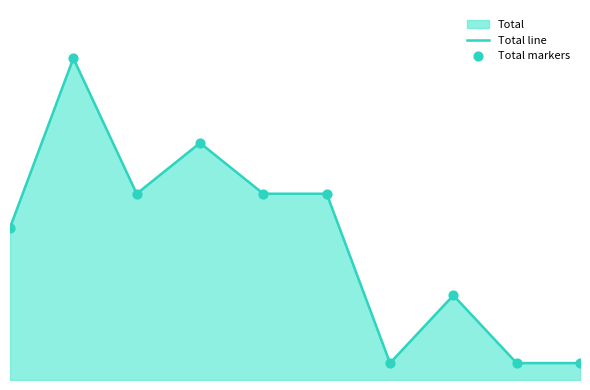

Is the value of Total line at 2022 greater than the value of Total markers at 2024?

Yes